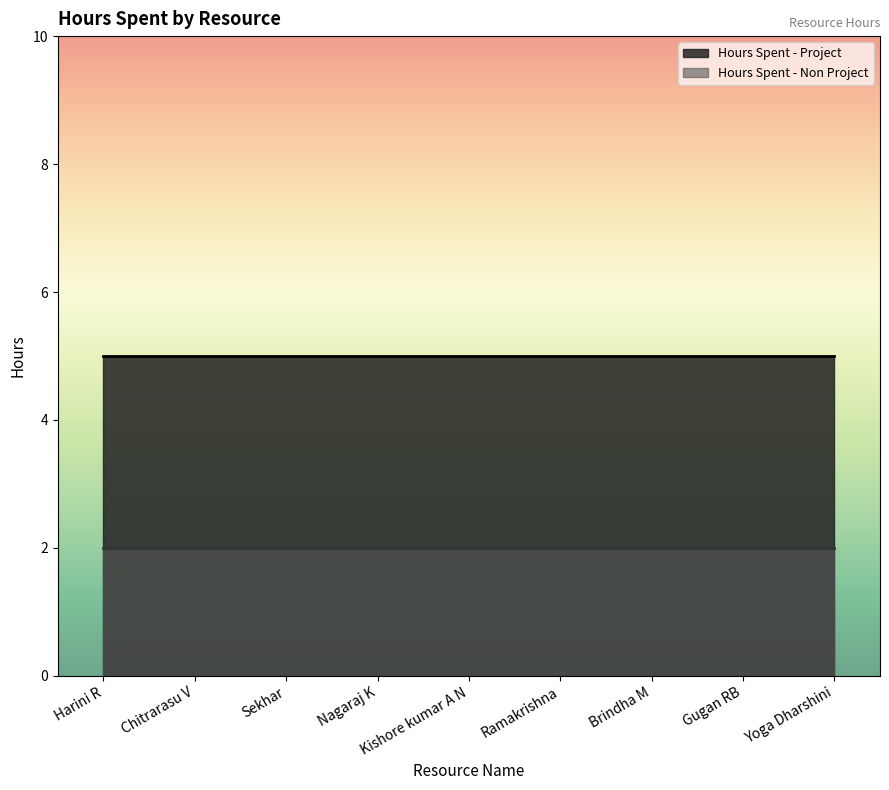

Reading left to right, what are all the values shown in this chart?

Hours Spent - Project: Harini R=5	Chitrarasu V=5	Sekhar=5	Nagaraj K=5	Kishore kumar A N=5	Ramakrishna=5	Brindha M=5	Gugan RB=5	Yoga Dharshini=5
Hours Spent - Non Project: Harini R=2	Chitrarasu V=2	Sekhar=2	Nagaraj K=2	Kishore kumar A N=2	Ramakrishna=2	Brindha M=2	Gugan RB=2	Yoga Dharshini=2